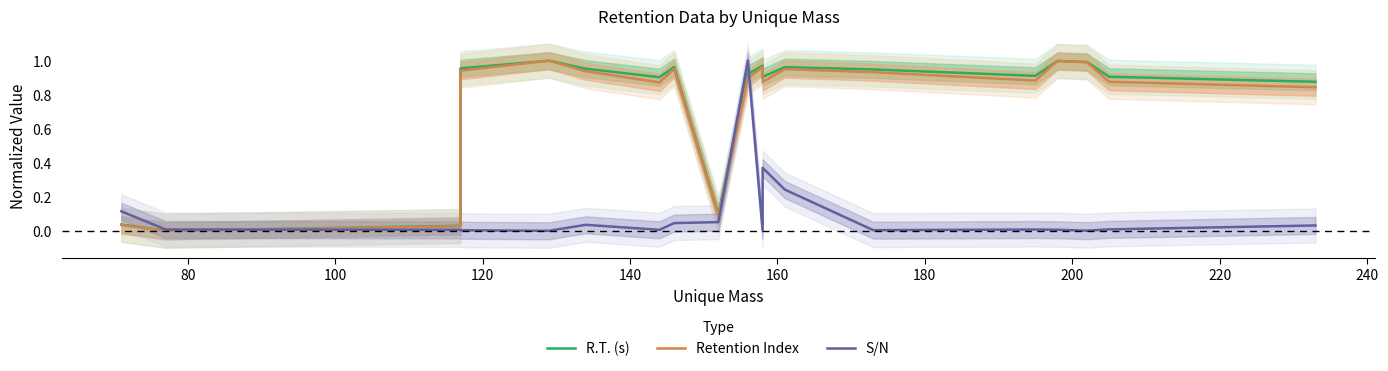

Reading left to right, extract all data points from this chart.

R.T. (s): 0.0	0.0	0.0	1.0	1.0	1.0	0.9	1.0	0.1	0.9	1.0	0.9	1.0	0.9	0.9	1.0	1.0	0.9	0.9	0.9
Retention Index: 0.0	0.0	0.0	0.9	1.0	0.9	0.9	1.0	0.1	0.9	1.0	0.9	1.0	0.9	0.9	1.0	1.0	0.9	0.8	0.8
S/N: 0.1	0.0	0.0	0.0	0.0	0.0	0.0	0.0	0.1	1.0	0.0	0.4	0.2	0.0	0.0	0.0	0.0	0.0	0.0	0.0